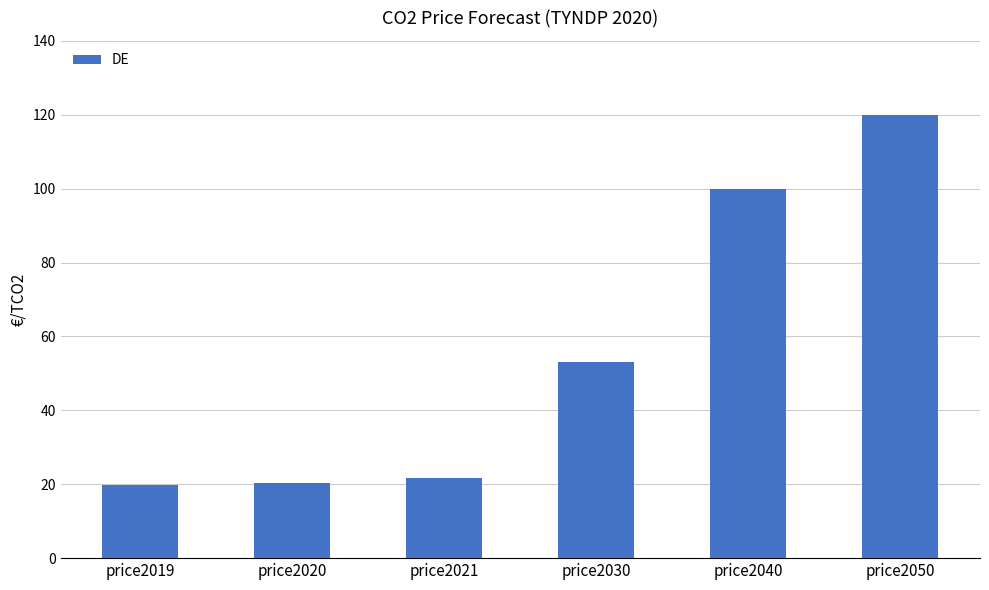

What is the value of the 6th bar from the left?

120.0